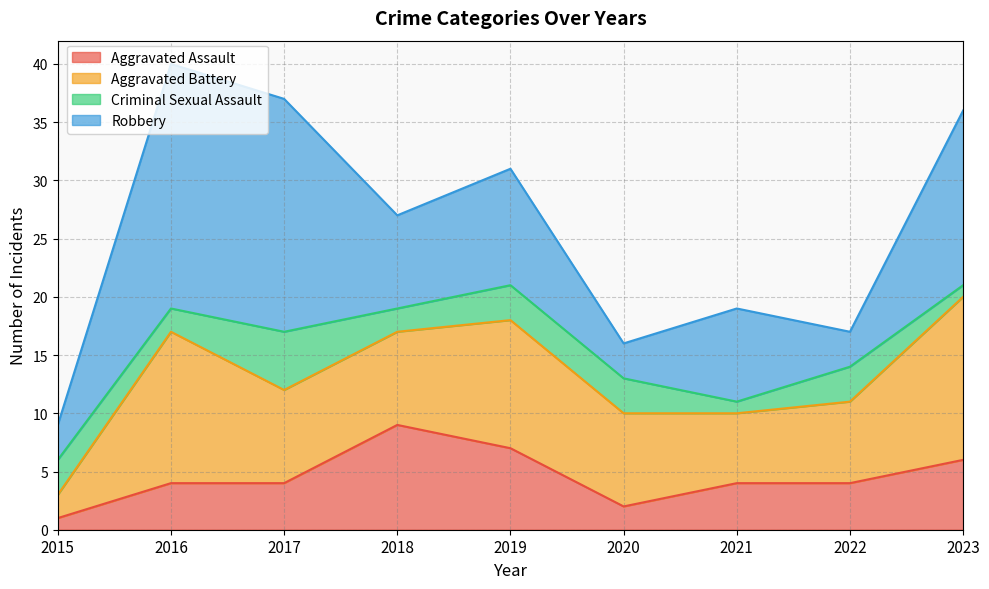

Which series ends up on top after the final intersection of Robbery and Aggravated Battery?

Robbery